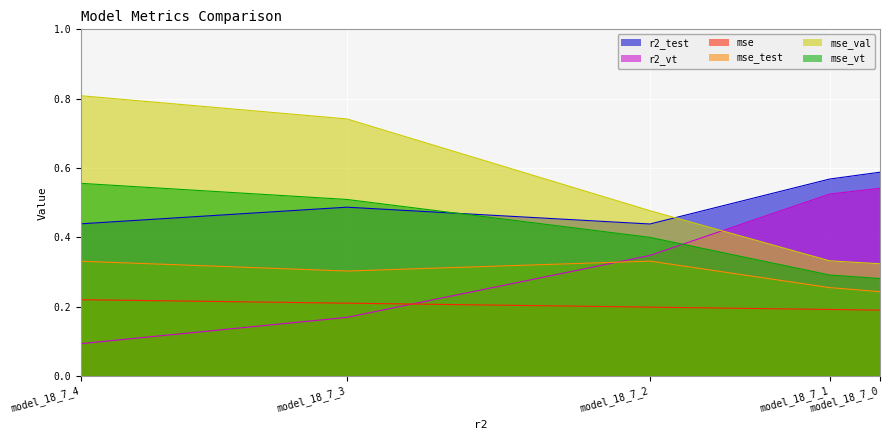

List the labels in order of mse_test value, smallest first.

model_18_7_0, model_18_7_1, model_18_7_3, model_18_7_4, model_18_7_2